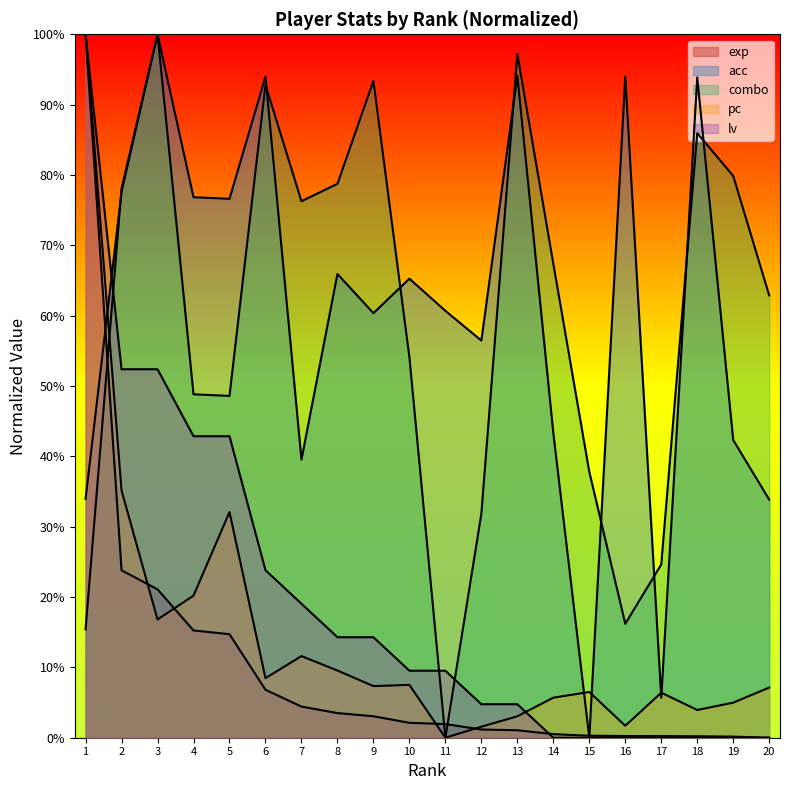

True or false: exp has a value of 0.0 at 14.

True